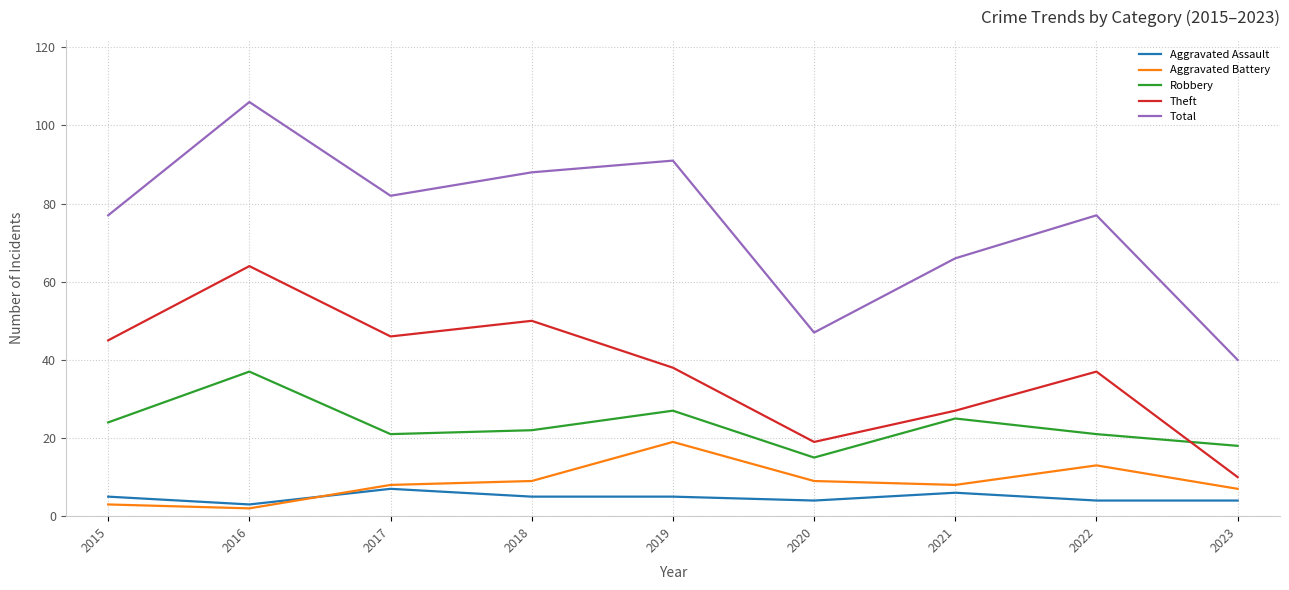

List the series in order of their peak value, highest first.

Total, Theft, Robbery, Aggravated Battery, Aggravated Assault